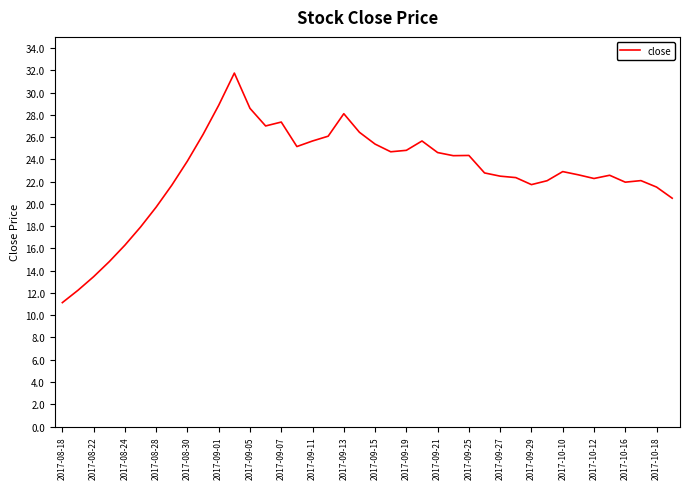

Count the number of categories in the chart.

40